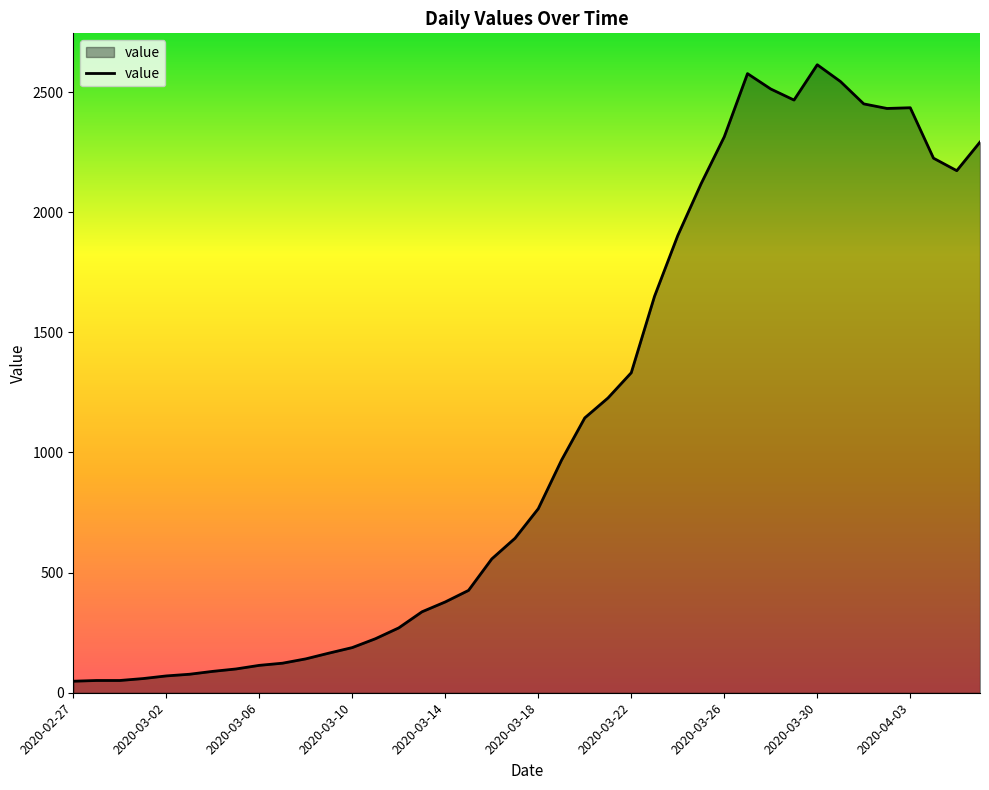

What is the minimum value shown in the chart?

48